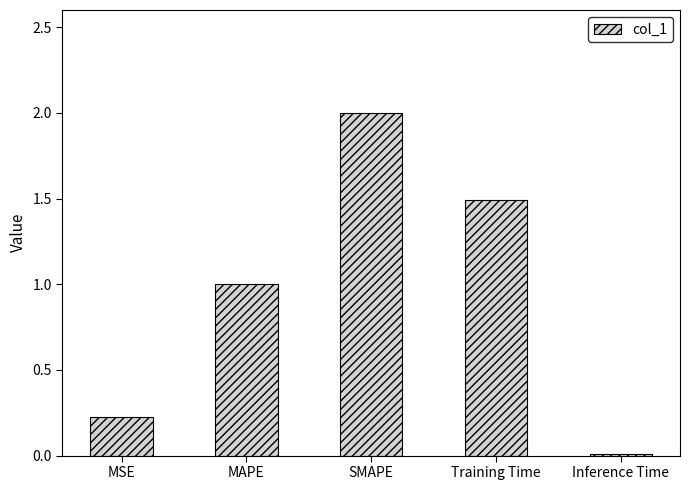

List the labels in order of value, largest first.

SMAPE, Training Time, MAPE, MSE, Inference Time